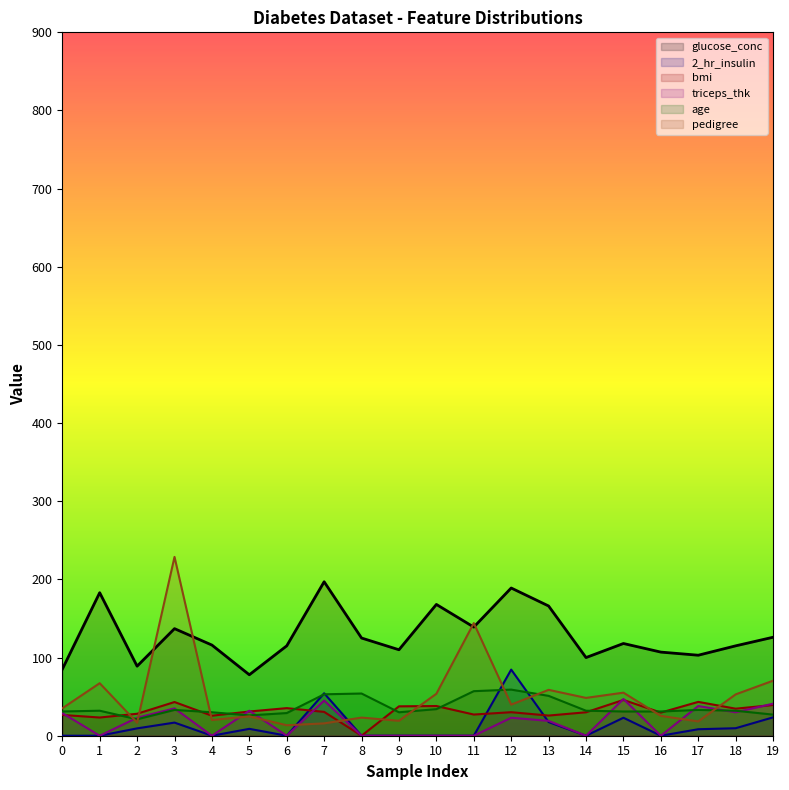

What is the difference between the age values at 14 and 3?

1.0